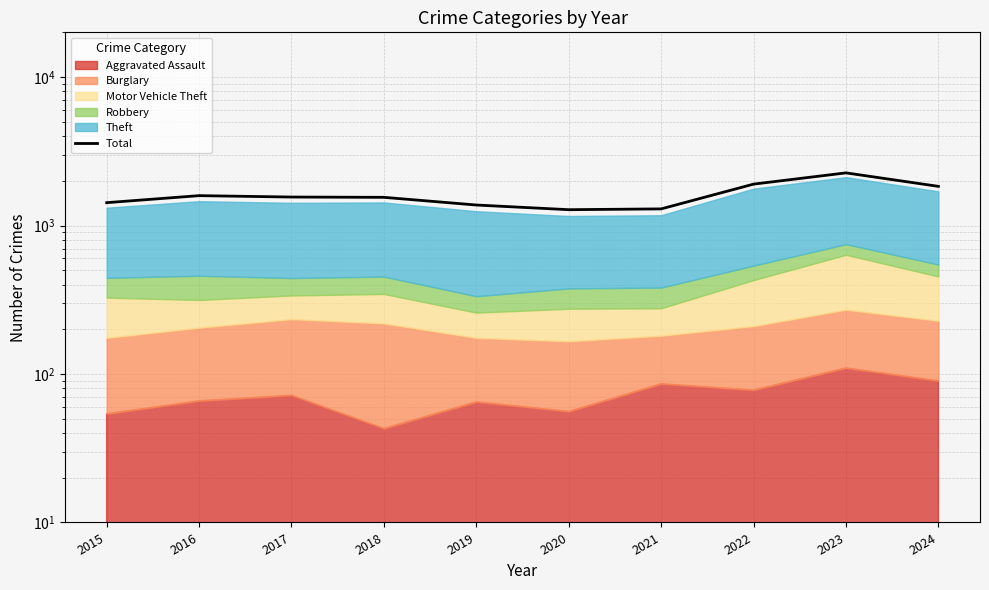

The value at 2018 is 2376. True or false?

False